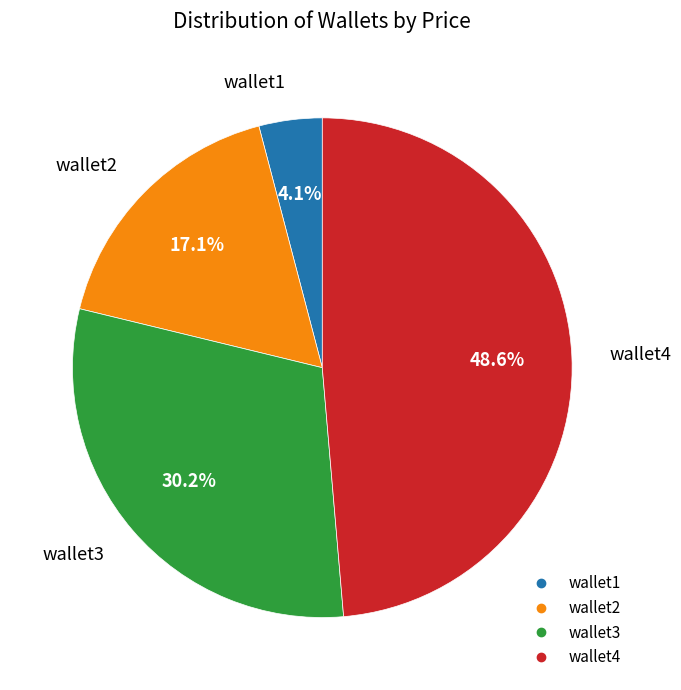

To the nearest percent, what portion does wallet1 represent?

4%